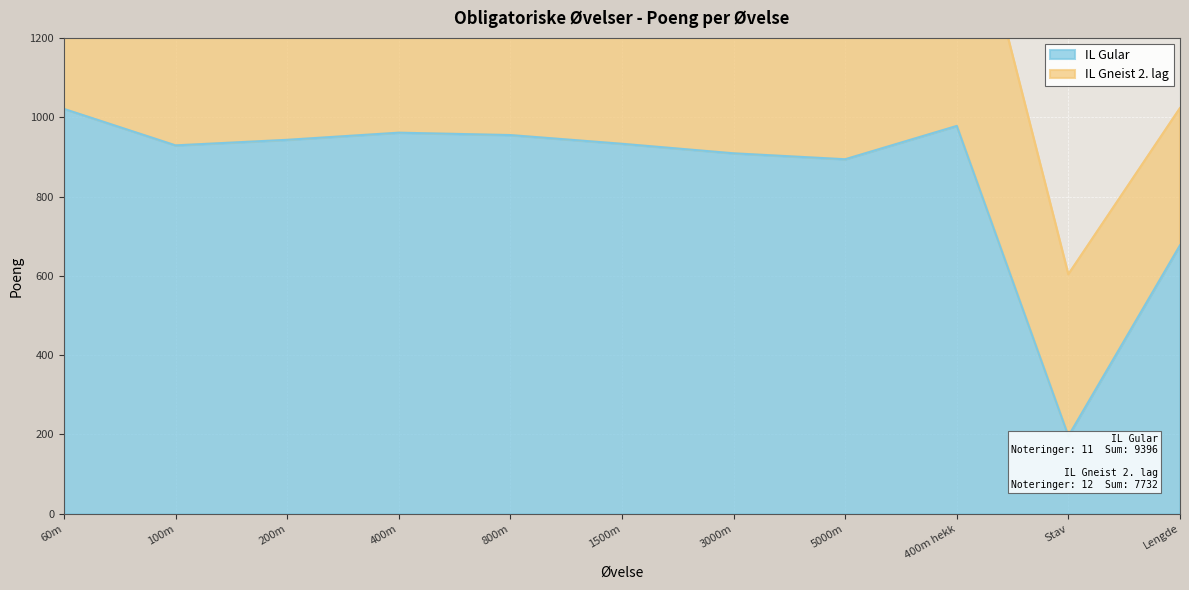

What is the sum of the values at 100m and 3000m?

1838